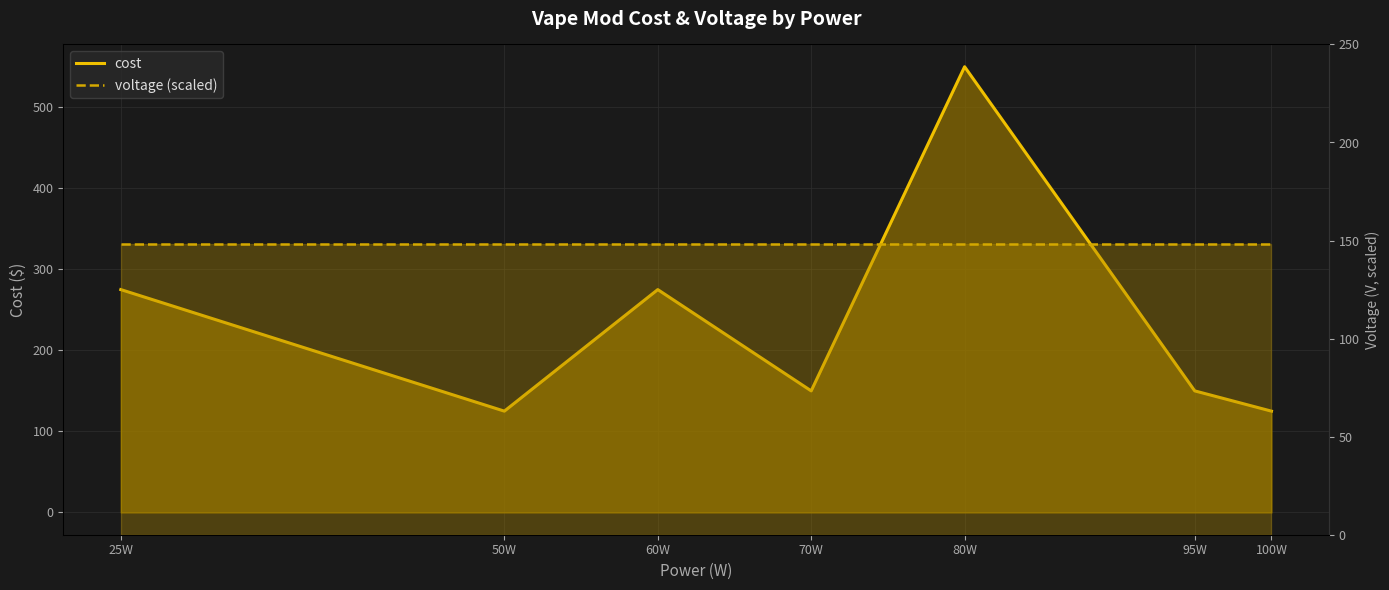

What is the highest value of the voltage (scaled) series?

148